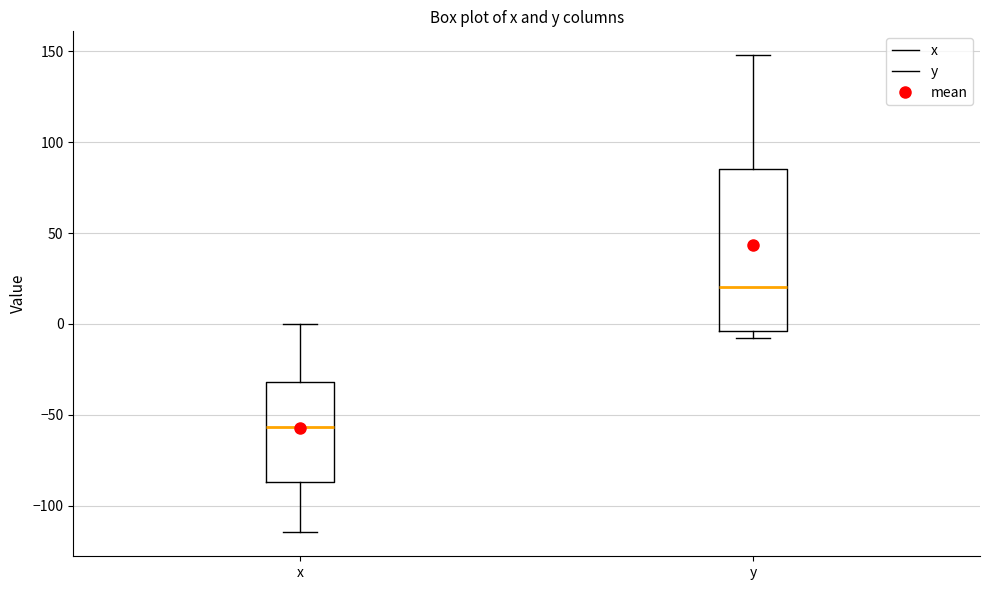

Reading left to right, read every box against the y-axis: the position of its median line, the range the box covers, and the ends of its whiskers. The values are not printed on the chart, so give them approximately, as read against the axis.

x: median -55, box -85 to -30, whiskers -115 to 0
y: median 20, box -5 to 85, whiskers -5 (just below the box's lower edge) to 150